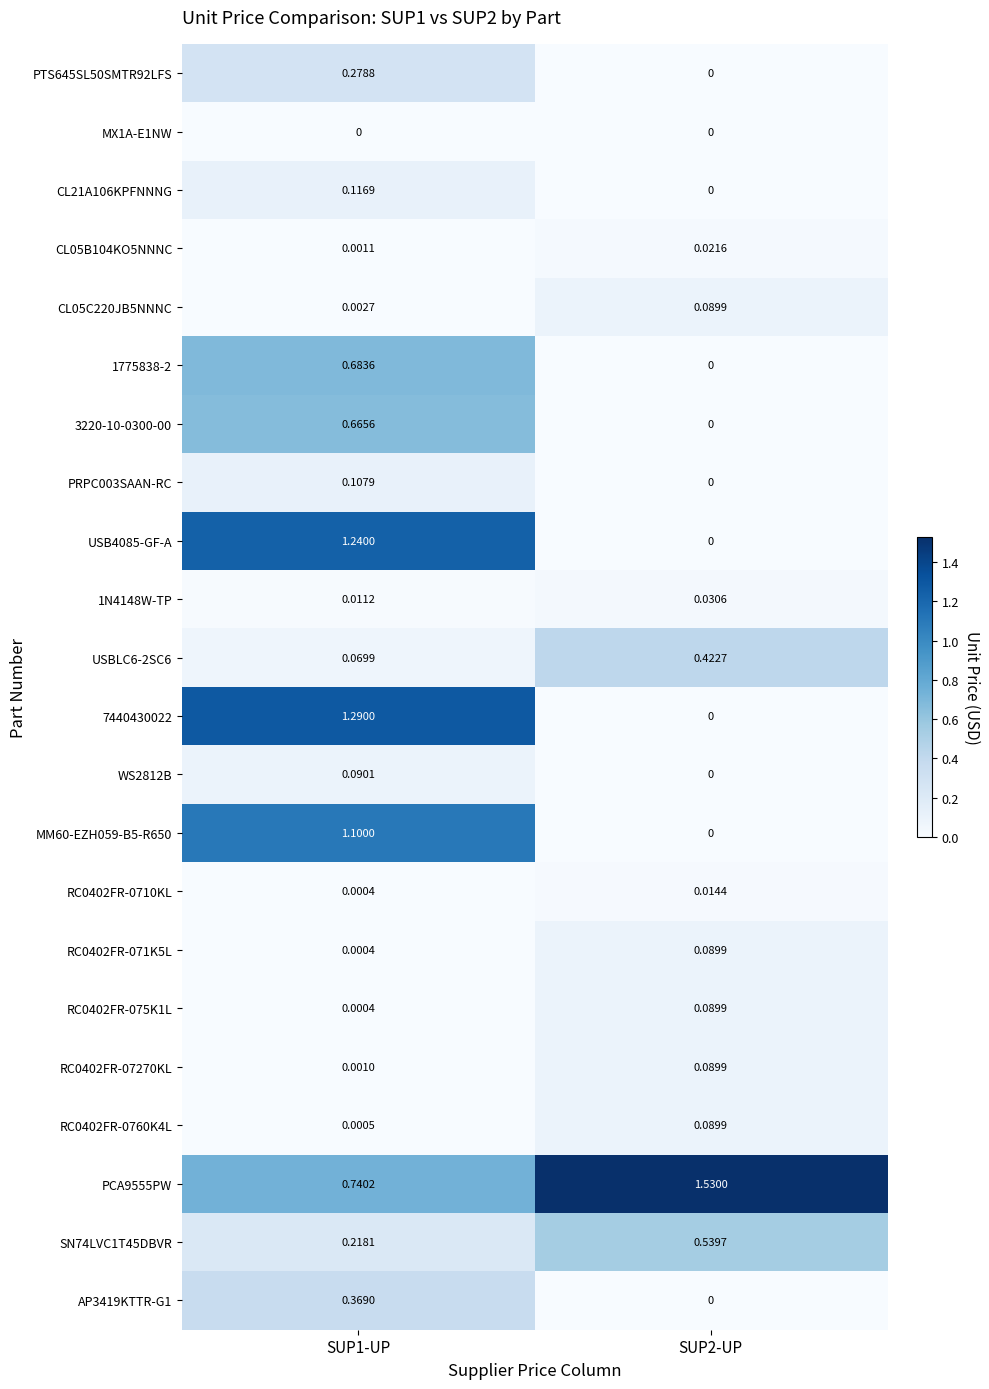

Is the value of MM60-EZH059-B5-R650 at SUP2-UP greater than the value of RC0402FR-07270KL at SUP1-UP?

No